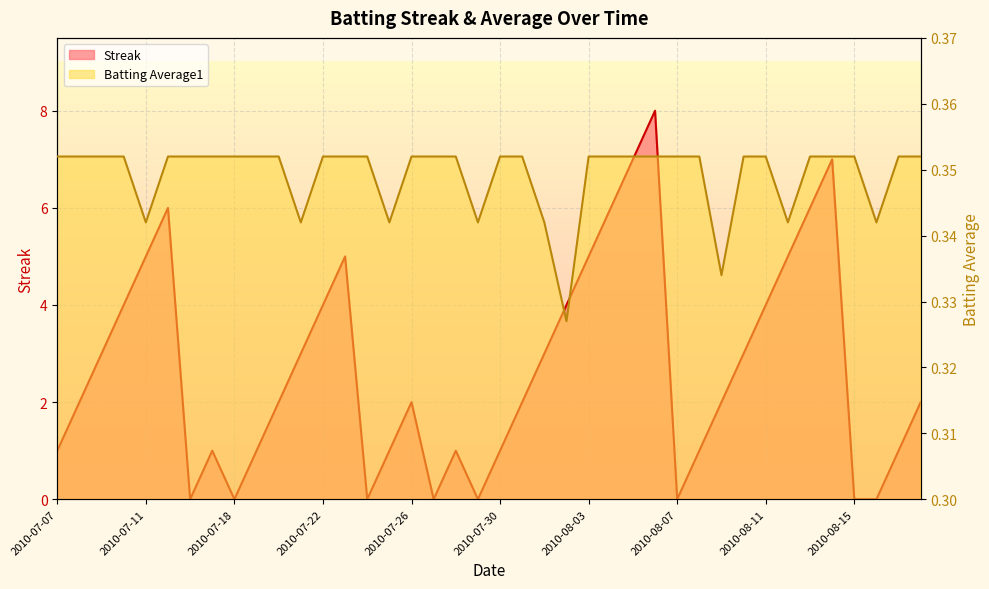

Reading left to right, transcribe all the data shown in this chart.

Streak: 1.0	2.0	3.0	4.0	5.0	6.0	0.0	1.0	0.0	1.0	2.0	3.0	4.0	5.0	0.0	1.0	2.0	0.0	1.0	0.0	1.0	2.0	3.0	4.0	5.0	6.0	7.0	8.0	0.0	1.0	2.0	3.0	4.0	5.0	6.0	7.0	0.0	0.0	1.0	2.0
Batting Average1: 0.4	0.4	0.4	0.4	0.3	0.4	0.4	0.4	0.4	0.4	0.4	0.3	0.4	0.4	0.4	0.3	0.4	0.4	0.4	0.3	0.4	0.4	0.3	0.3	0.4	0.4	0.4	0.4	0.4	0.4	0.3	0.4	0.4	0.3	0.4	0.4	0.4	0.3	0.4	0.4